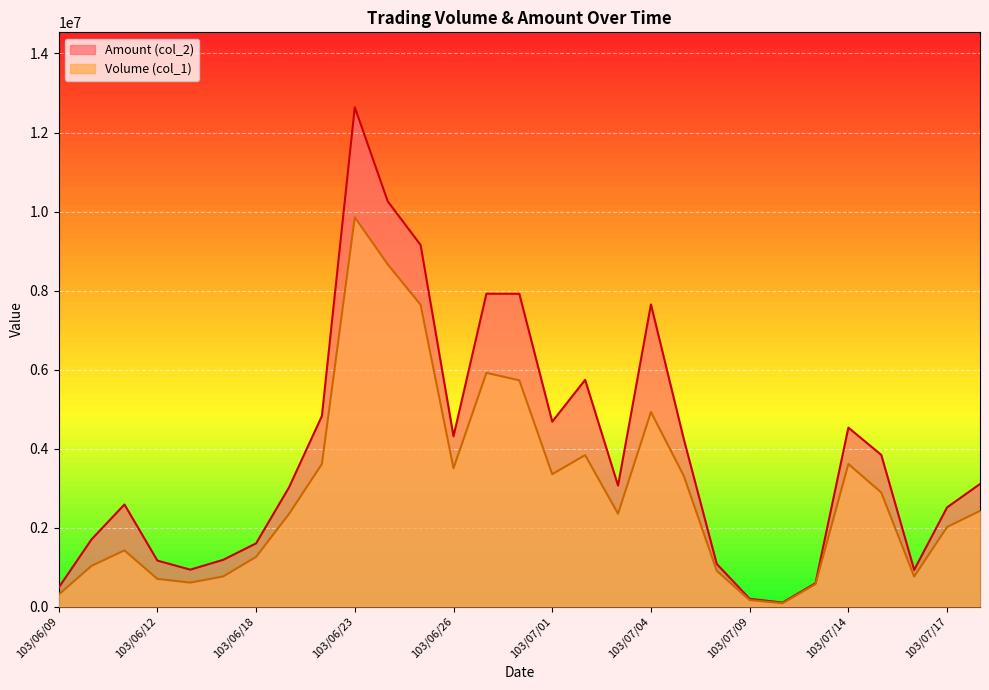

Reading left to right, extract all data points from this chart.

Volume (col_1): 302000	1030000	1422000	700000	605000	761000	1256000	2343000	3608000	9855000	8663000	7639000	3501000	5916000	5726000	3351000	3833000	2350000	4925000	3305000	904000	164000	83000	566000	3609000	2886000	759000	2014000	2421000
Amount (col_2): 477180	1700550	2583750	1163100	933700	1182300	1598830	3014080	4823590	12639810	10258770	9152070	4309000	7918860	7917430	4679330	5738460	3061380	7647730	4232170	1077490	195980	100460	590990	4529310	3838180	928100	2510400	3102520